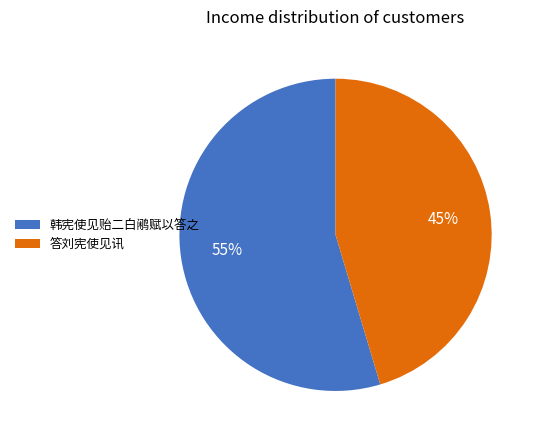

How many segments does this pie chart have?

2